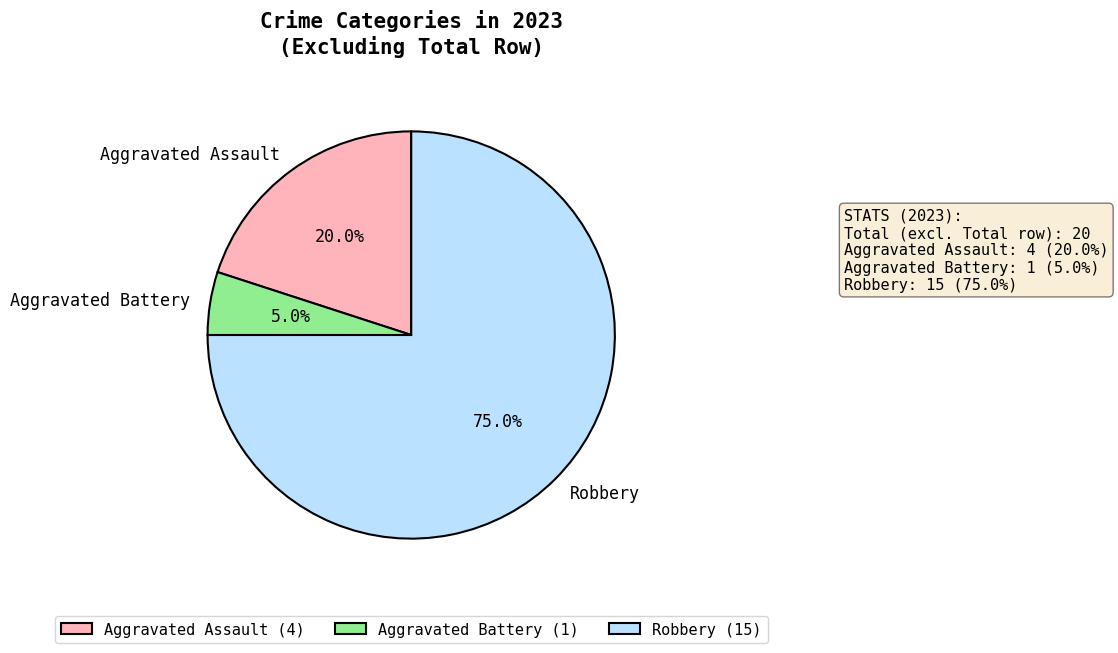

Is there any slice that represents more than half of the pie?

Yes